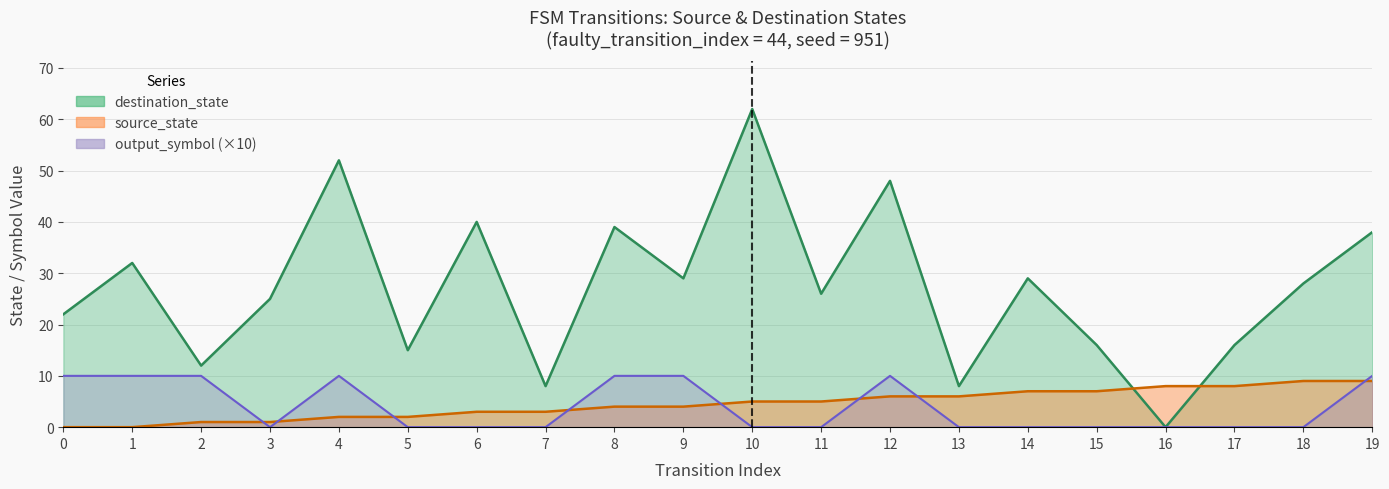

Which has a higher value, 14 or 16?

16